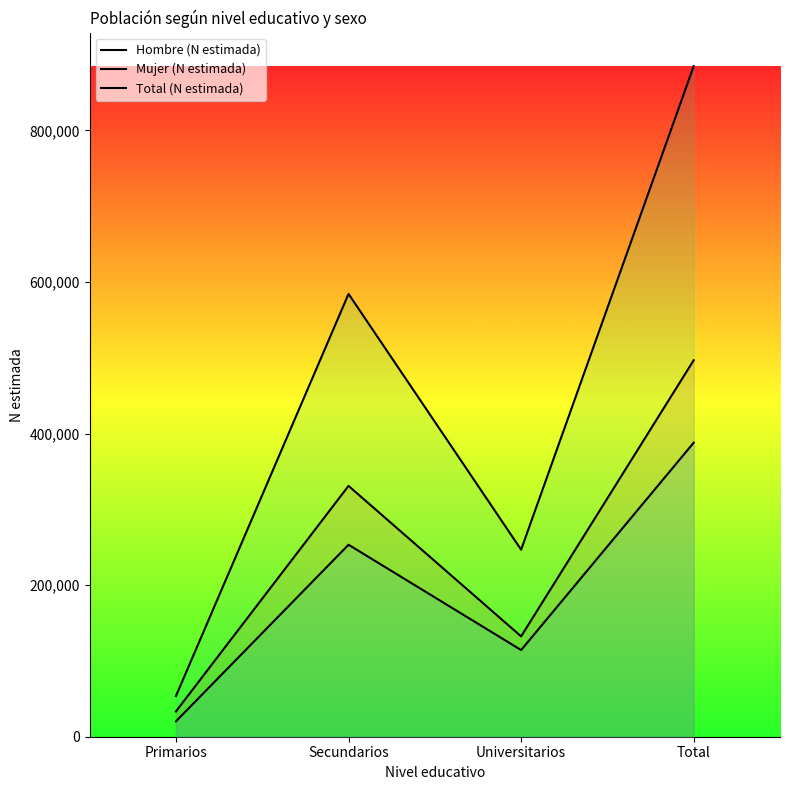

What are all the series names shown in the legend?

Hombre (N estimada), Mujer (N estimada), Total (N estimada)